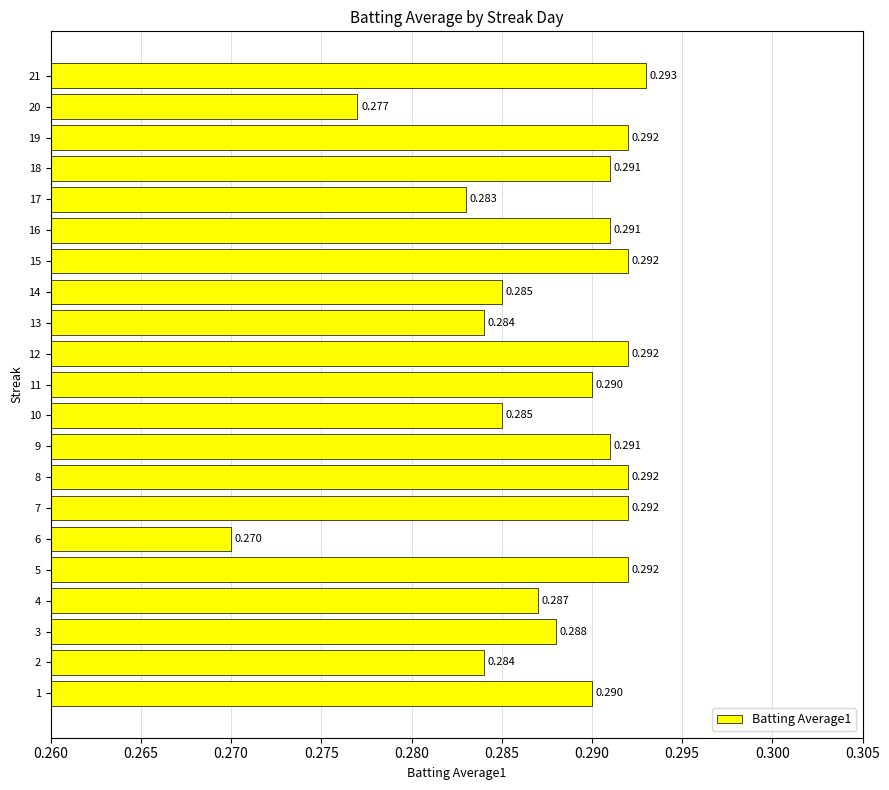

Between 13 and 18, which is larger?

18